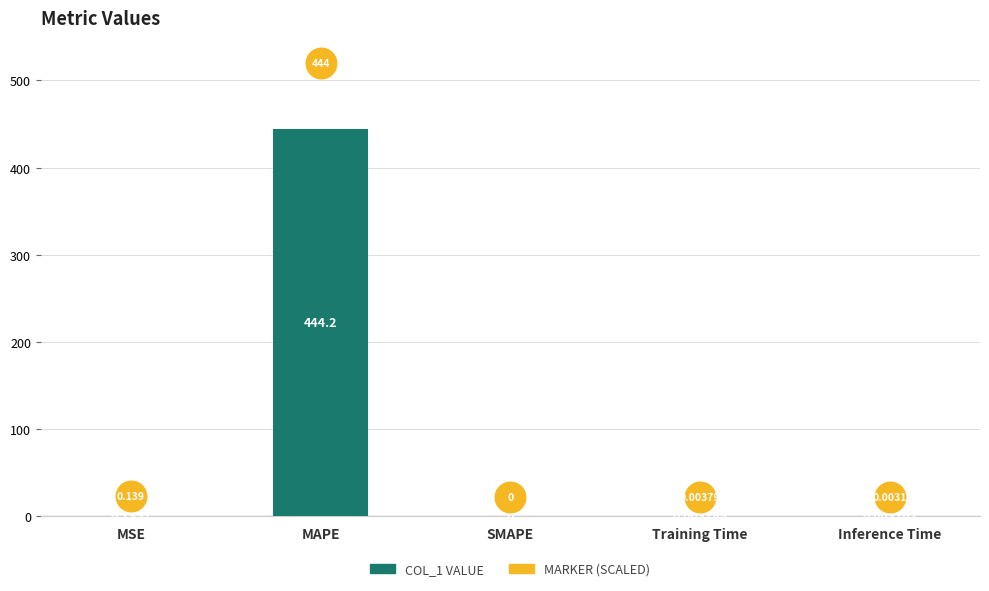

Between MSE and SMAPE, which is larger?

MSE